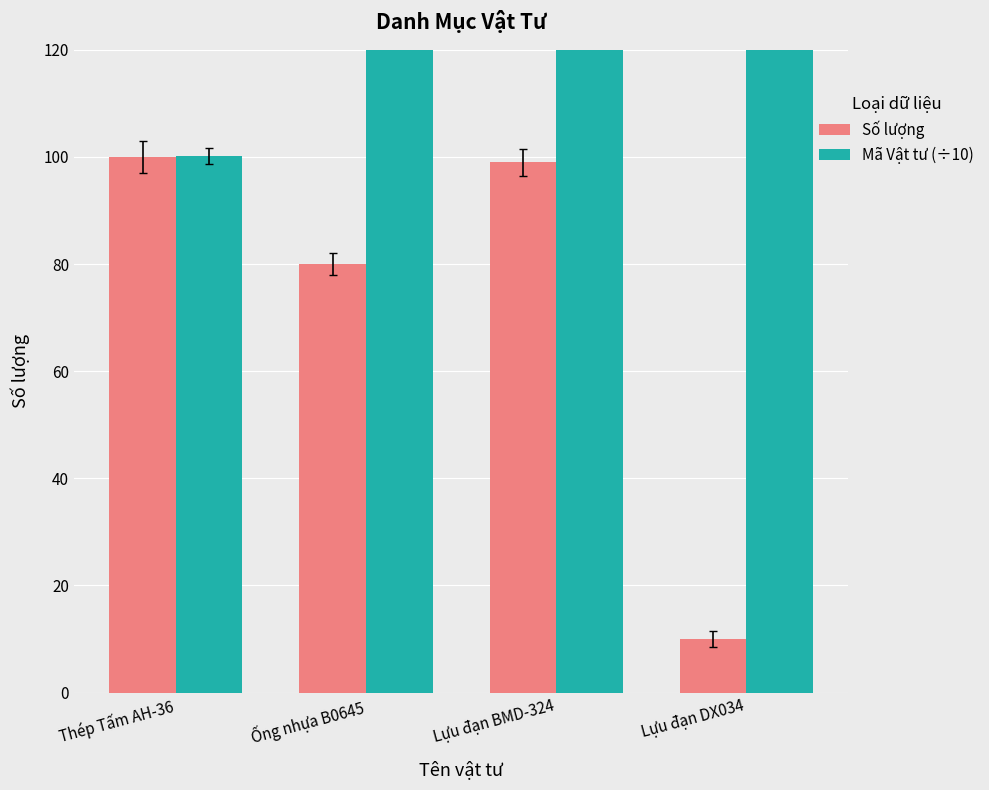

Which label corresponds to the smallest value in the chart?

Lựu đạn DX034